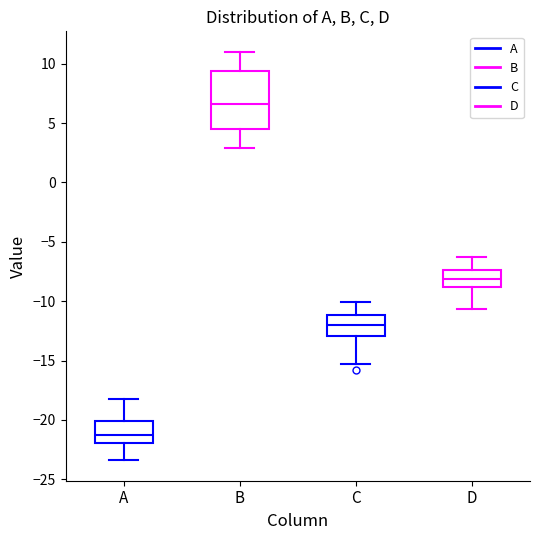

Where is the upper edge of the box for C on the y-axis? The values are not printed on the chart, so give them approximately, as read against the axis.

-11.0